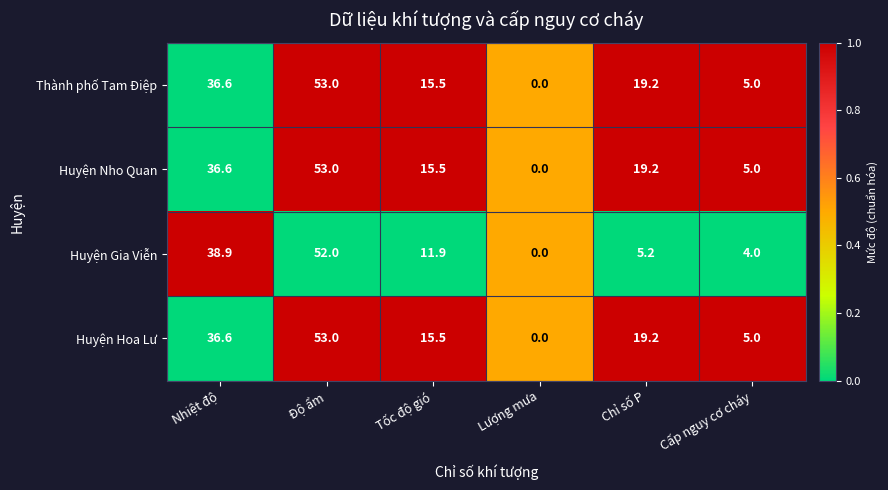

Where does the Huyện Nho Quan series first go above 19?

Nhiệt độ